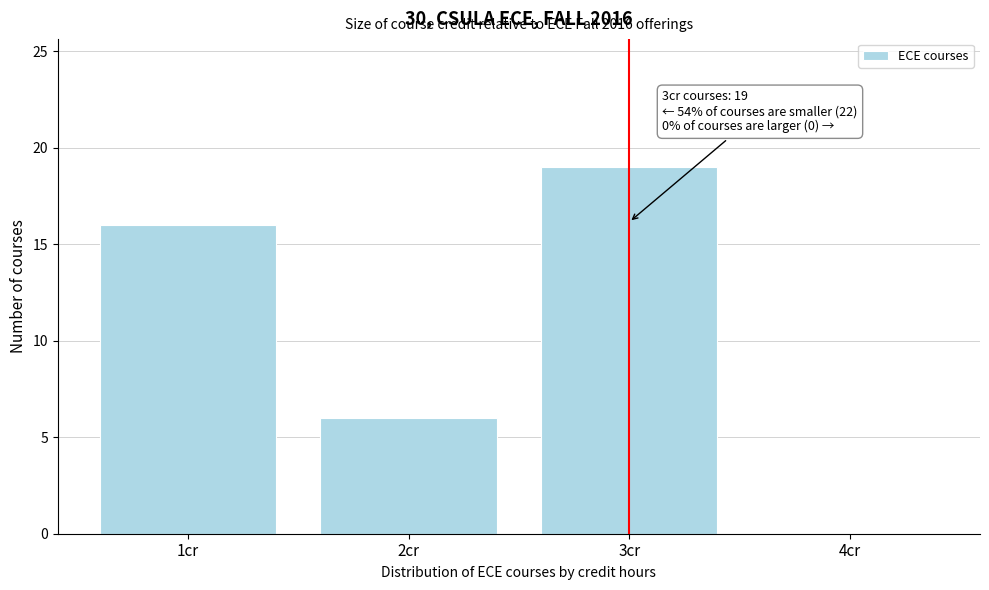

Reading left to right, what are all the values shown in this chart?

1cr=16	2cr=6	3cr=19	4cr=0